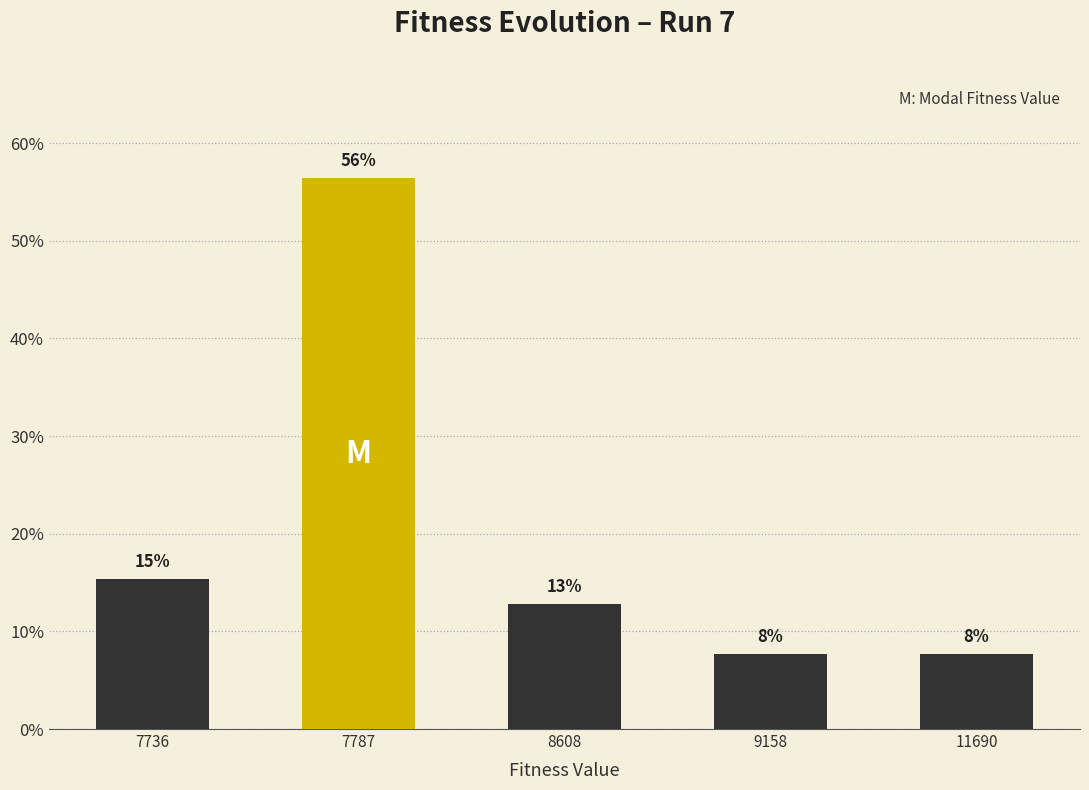

Does the chart contain stacked bars?

No